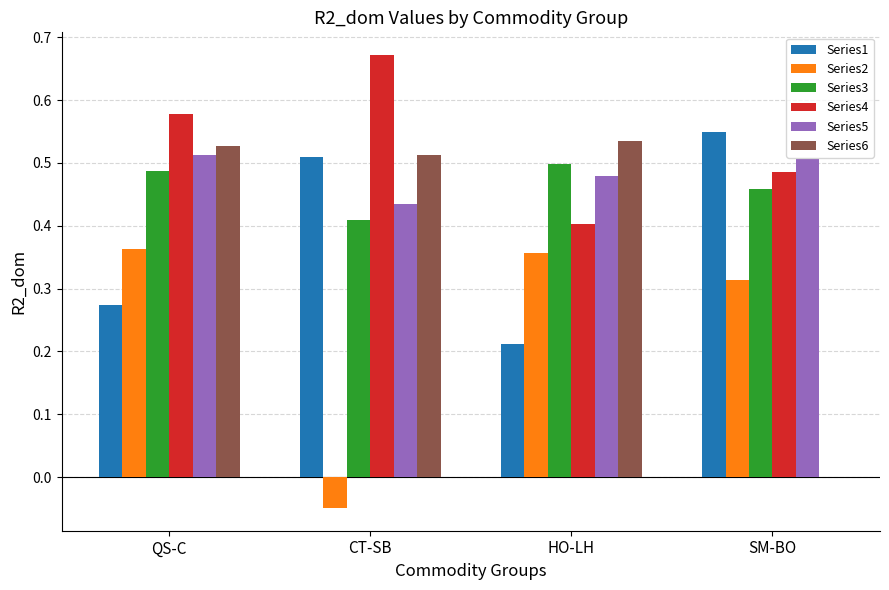

The Series1 series shows 0.5 at CT-SB. True or false?

True